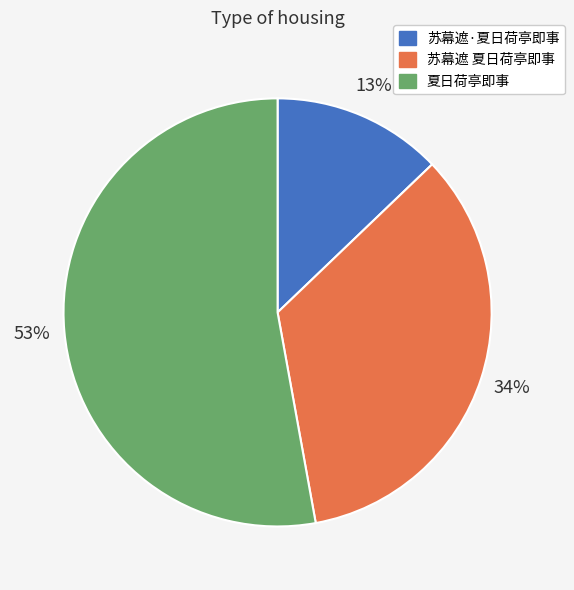

The 苏幕遮·夏日荷亭即事 slice represents 1% of the pie. True or false?

False